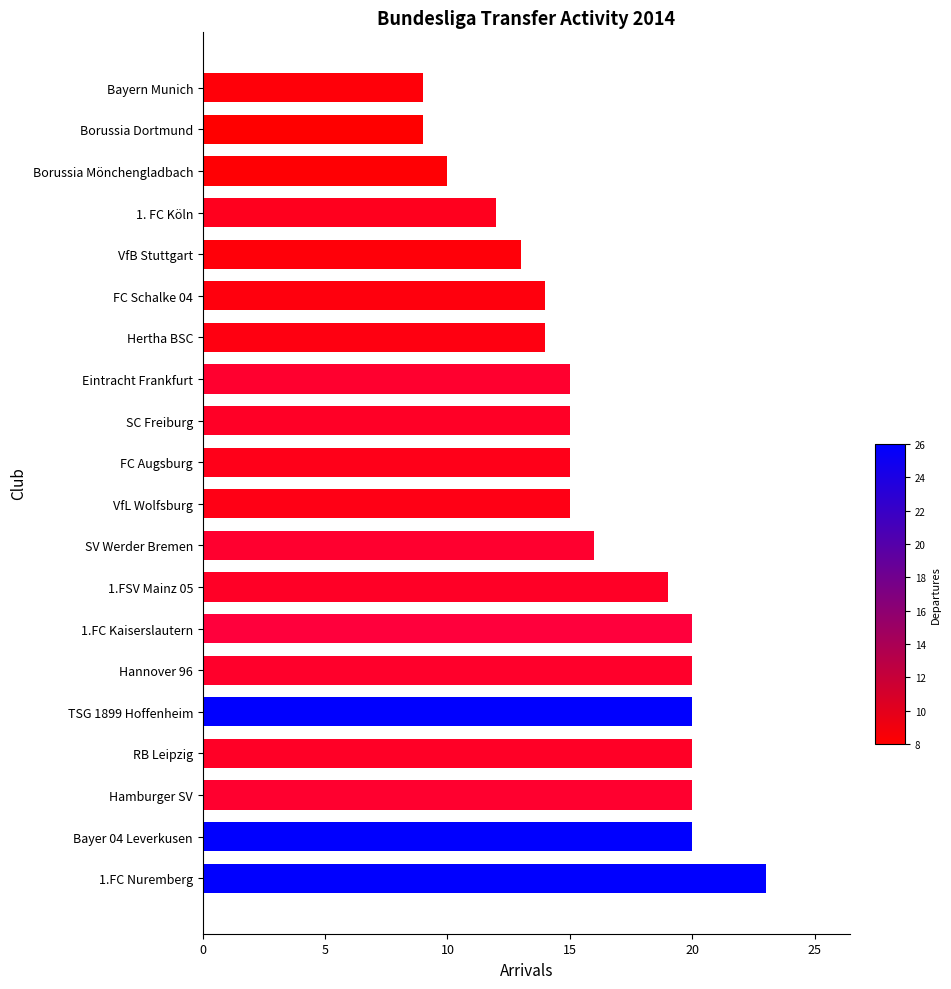

Is it true that the value at SV Werder Bremen is 16?

True